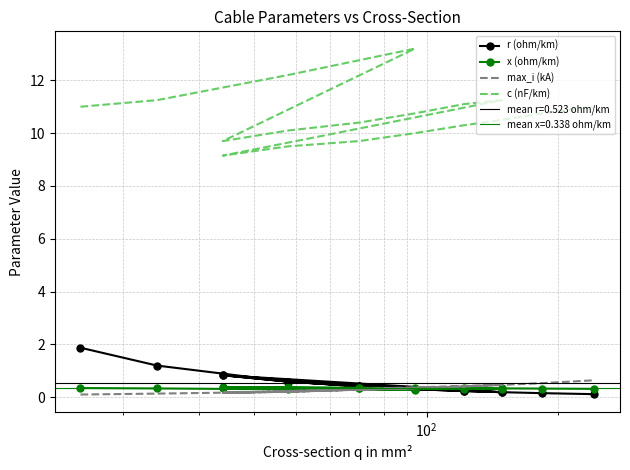

What is the maximum value for c (nF/km)?

13.2